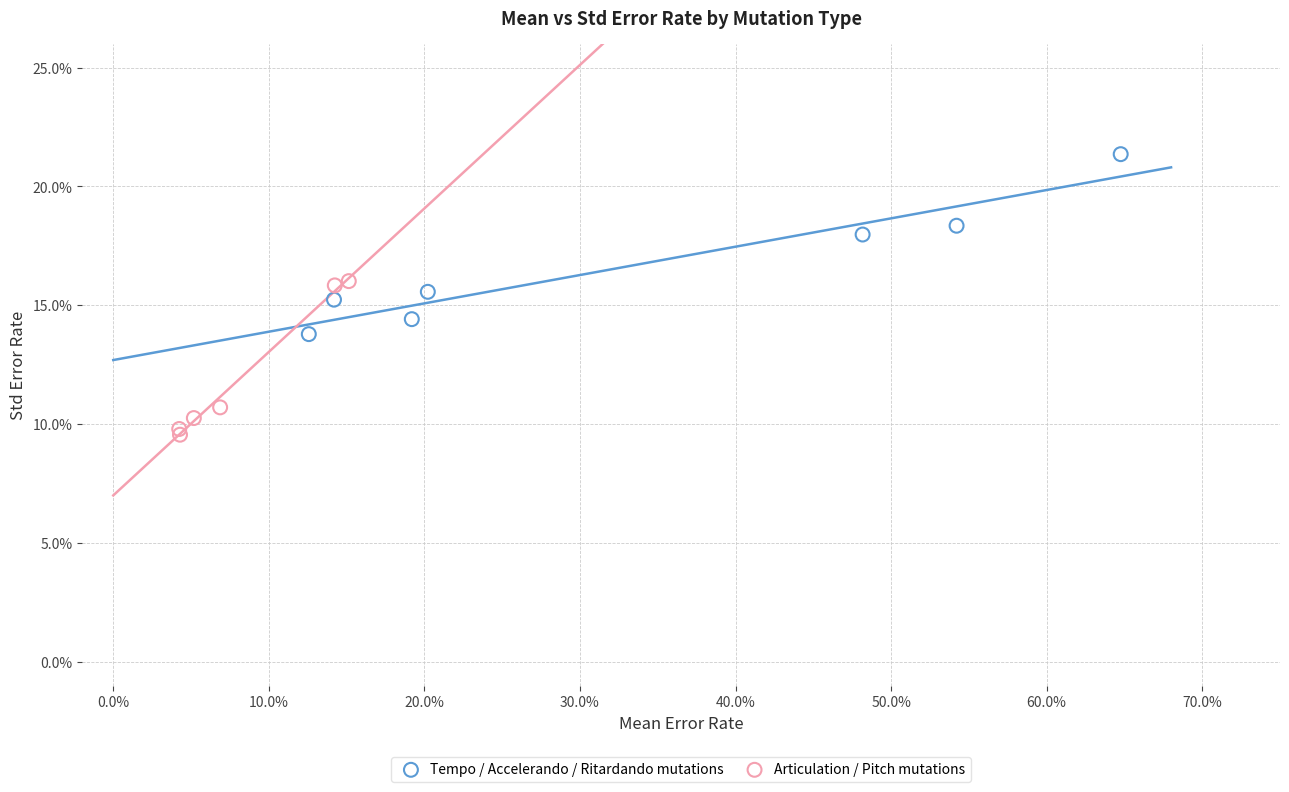

Which series contains the lowest Y value?

Articulation / Pitch mutations